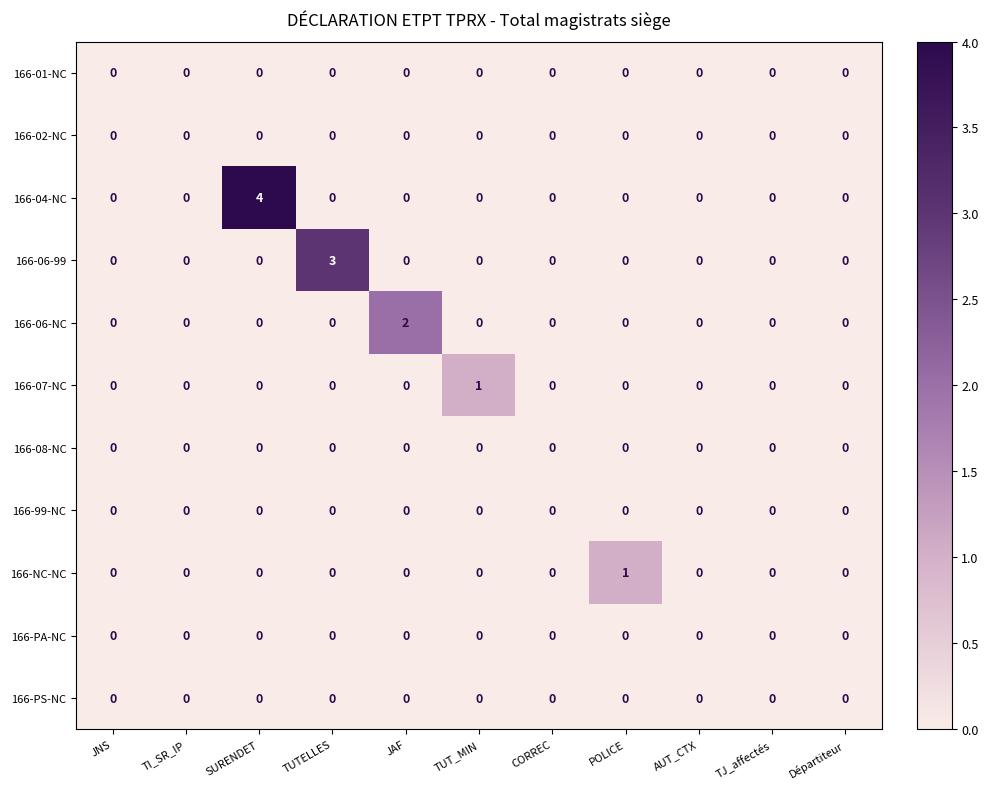

What is the difference between the maximum and minimum values in the 166-06-99 series?

3